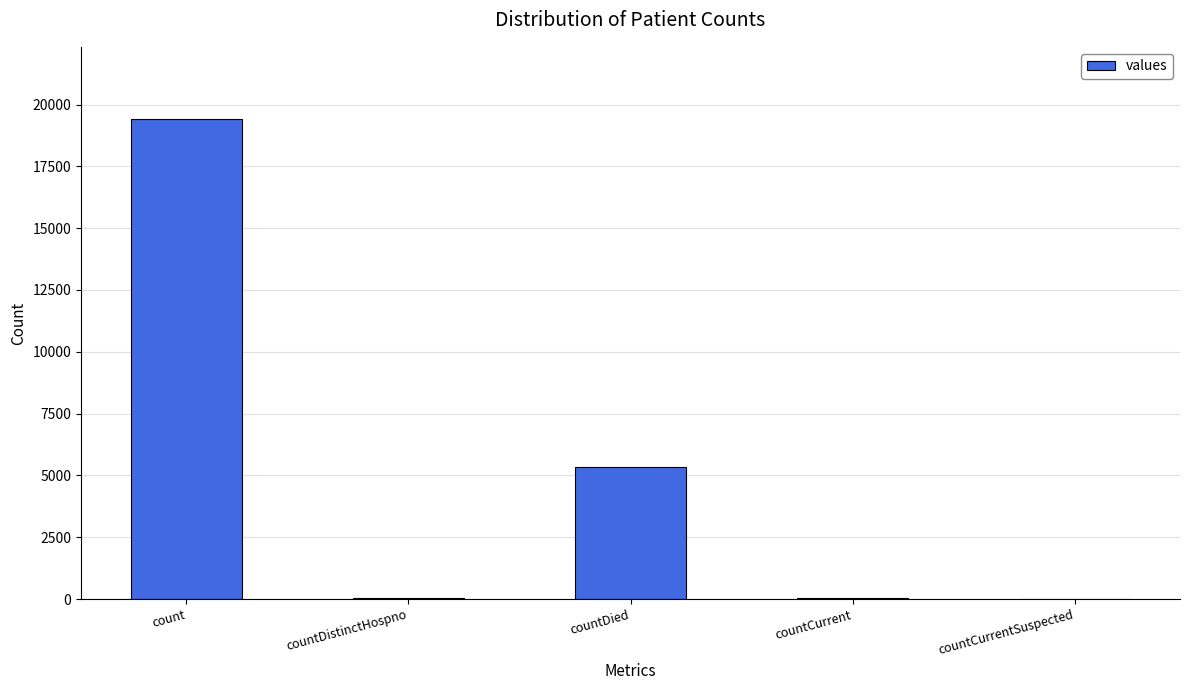

What is the greatest value displayed?

19420